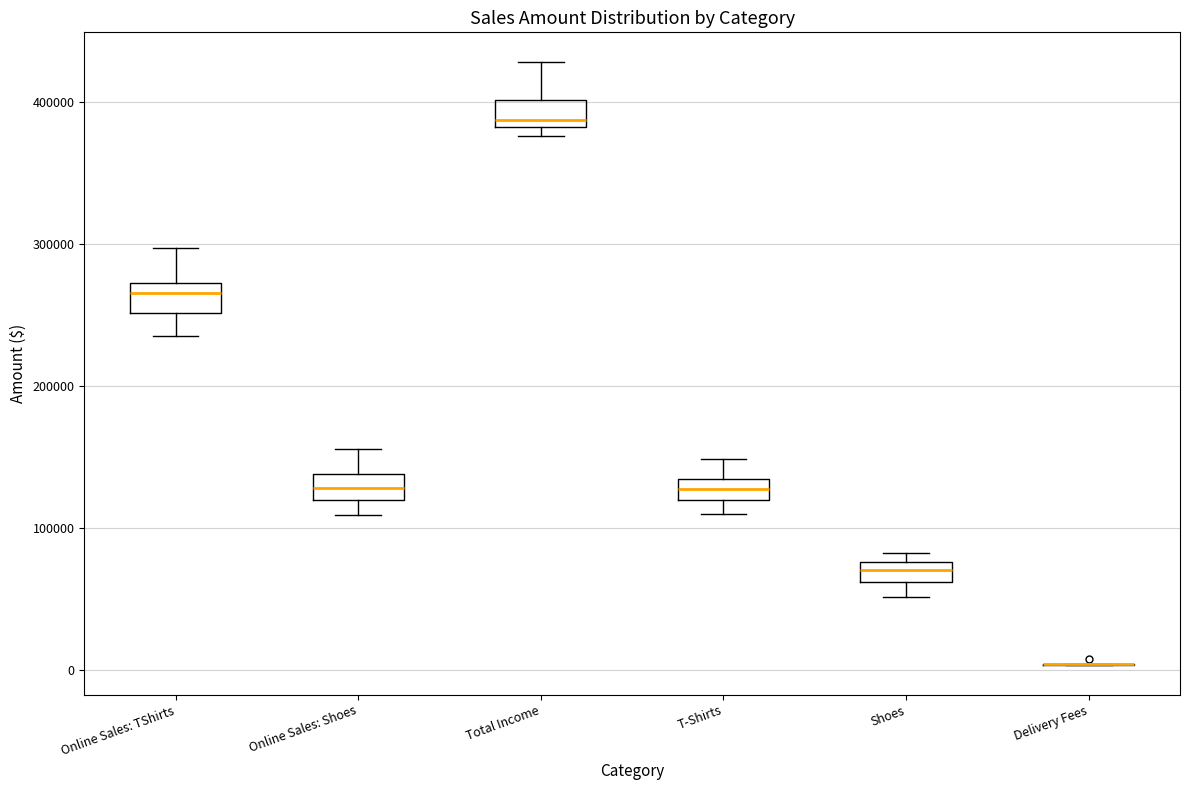

Where does the median line of the box for Total Income sit on the y-axis? The values are not printed on the chart, so give them approximately, as read against the axis.

390000